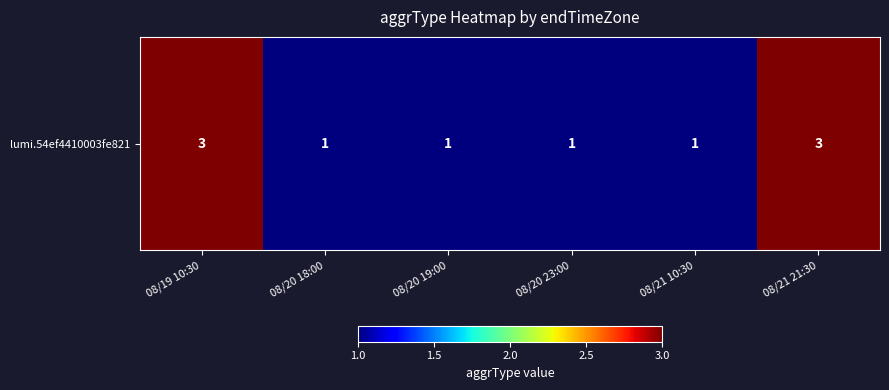

True or false: the data shows 1 at 08/20 23:00.

True